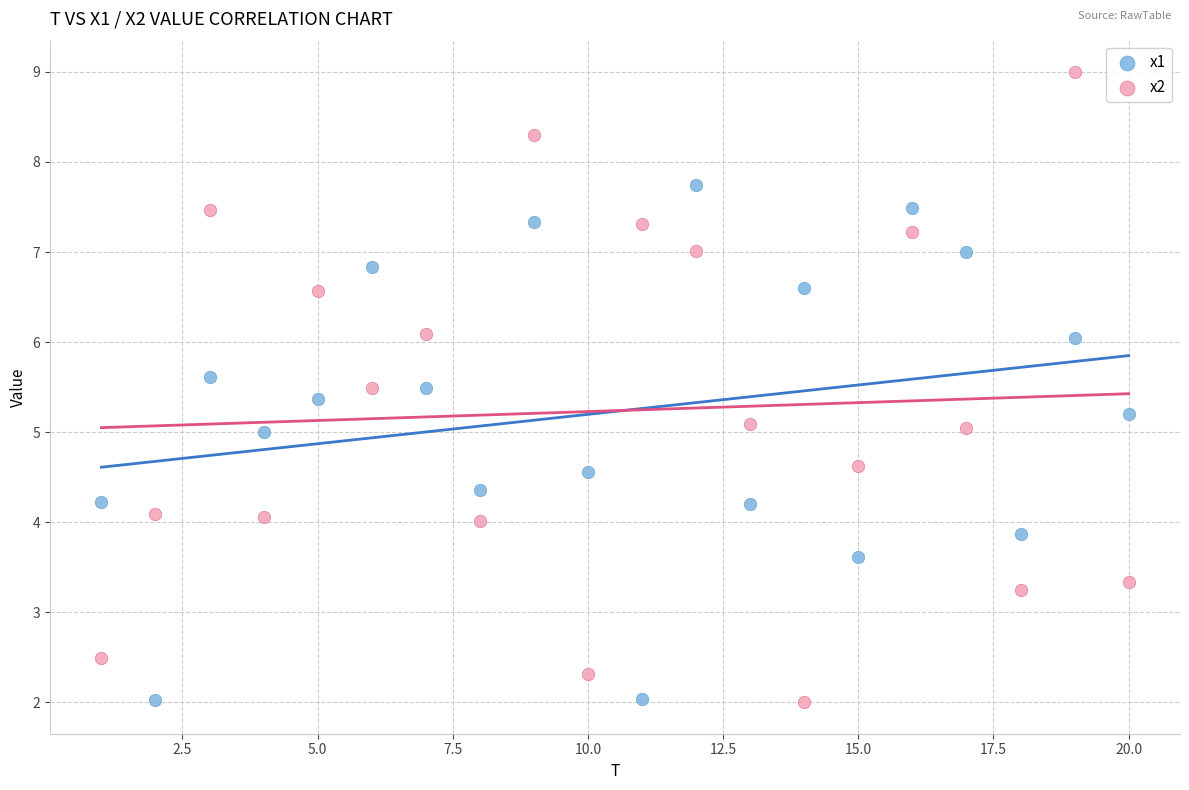

Which series has the widest spread of Y values?

x2